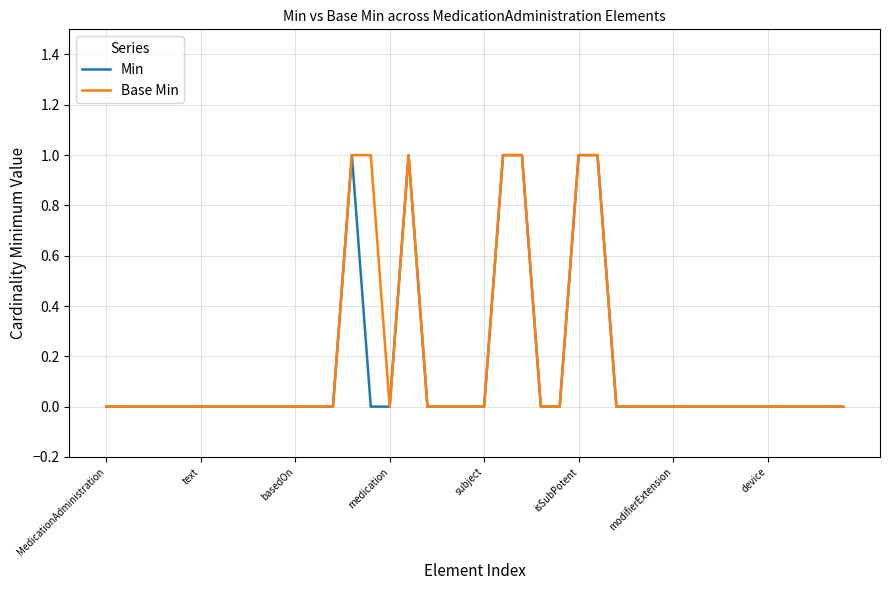

Is this an area chart (filled region under the line)?

No